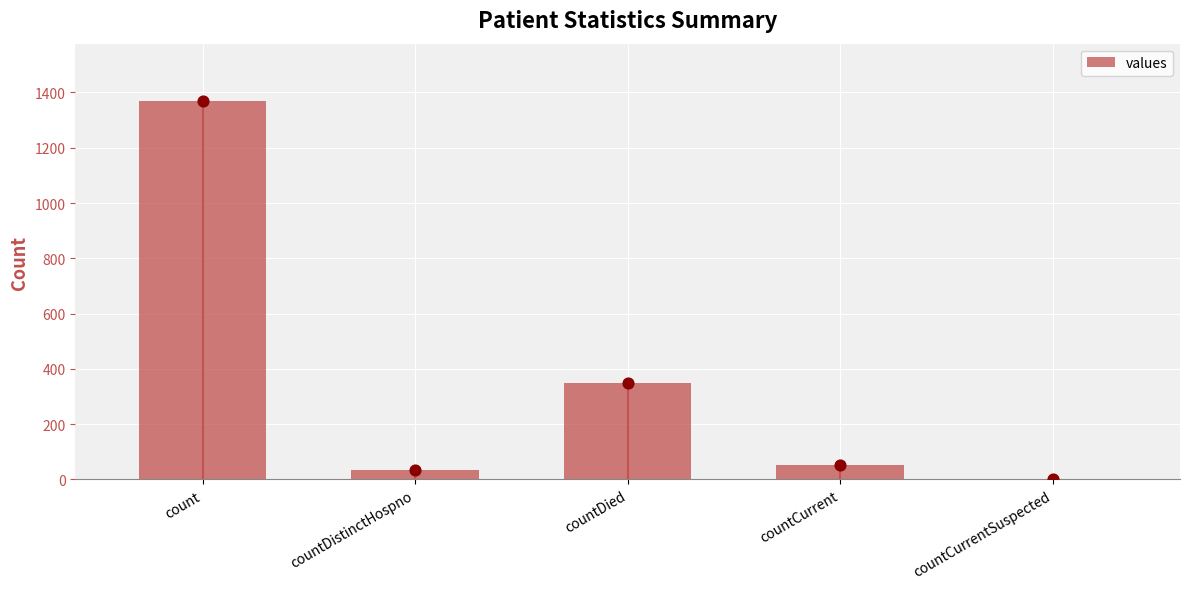

Approximately how many times larger is the value at countDied compared to count?

0.3